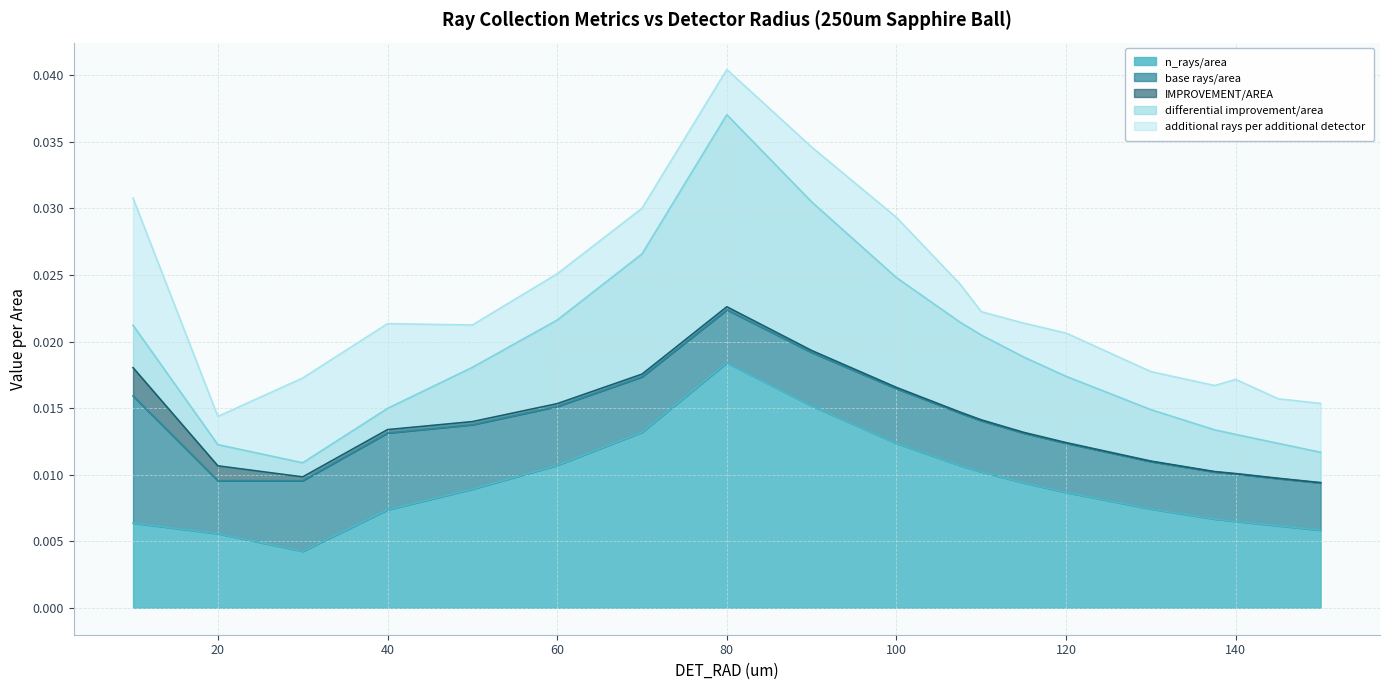

Which series has the largest total across all categories?

n_rays/area